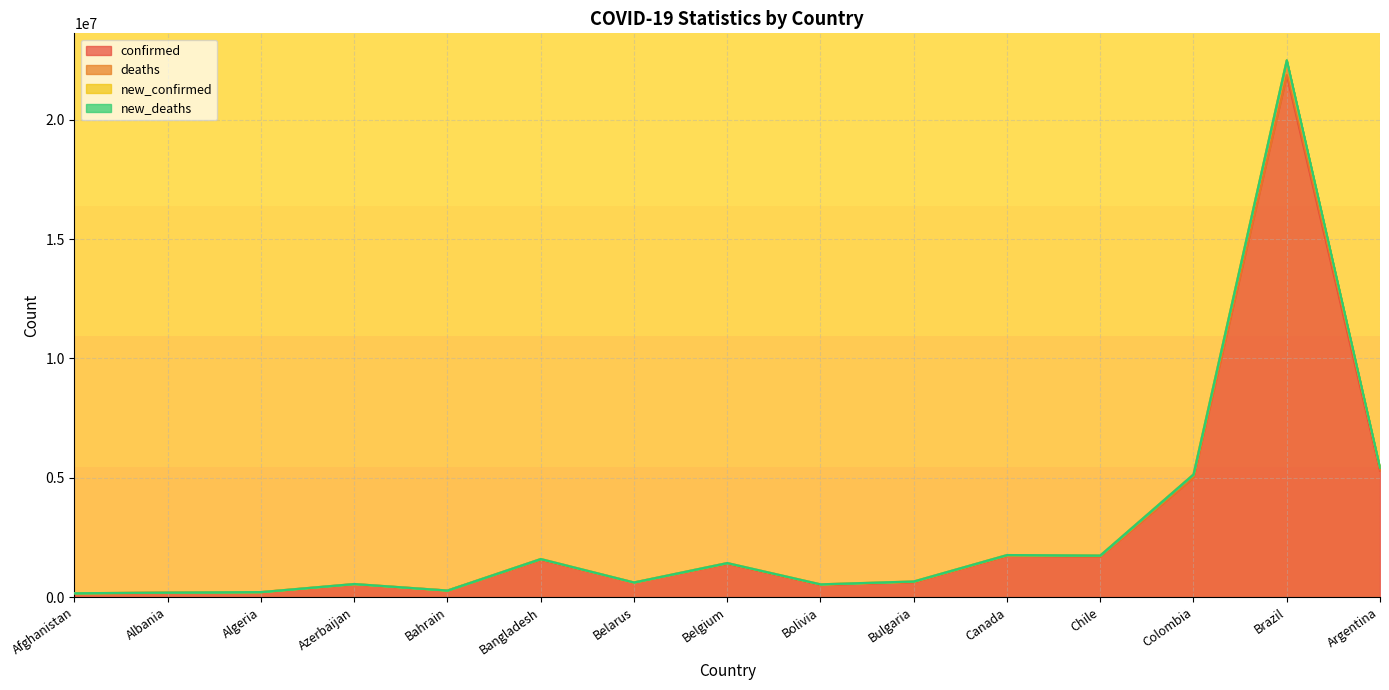

What is the difference between the second highest and minimum values in the deaths series?

5248937